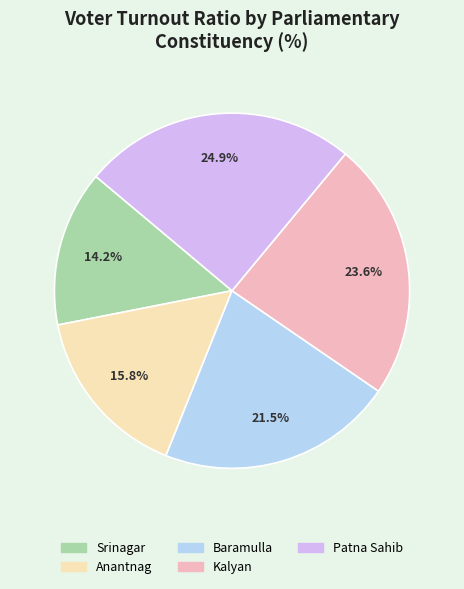

Combined, do Kalyan and Patna Sahib account for over 50%?

No